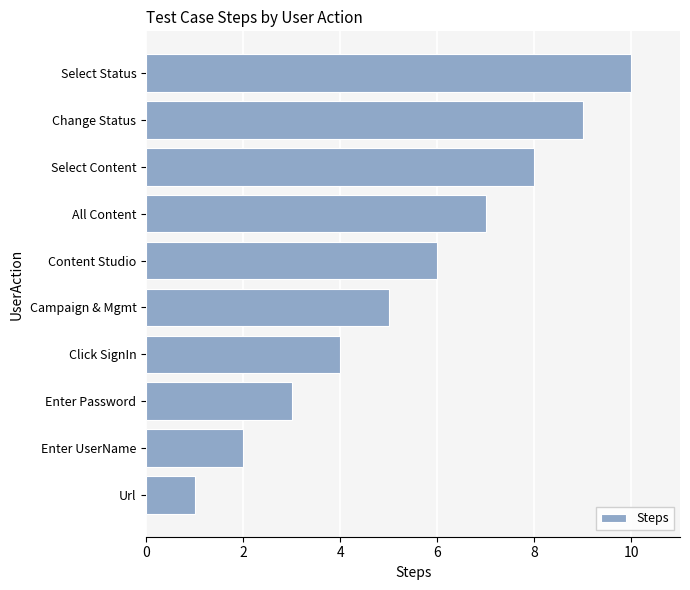

Are the bars horizontal?

Yes